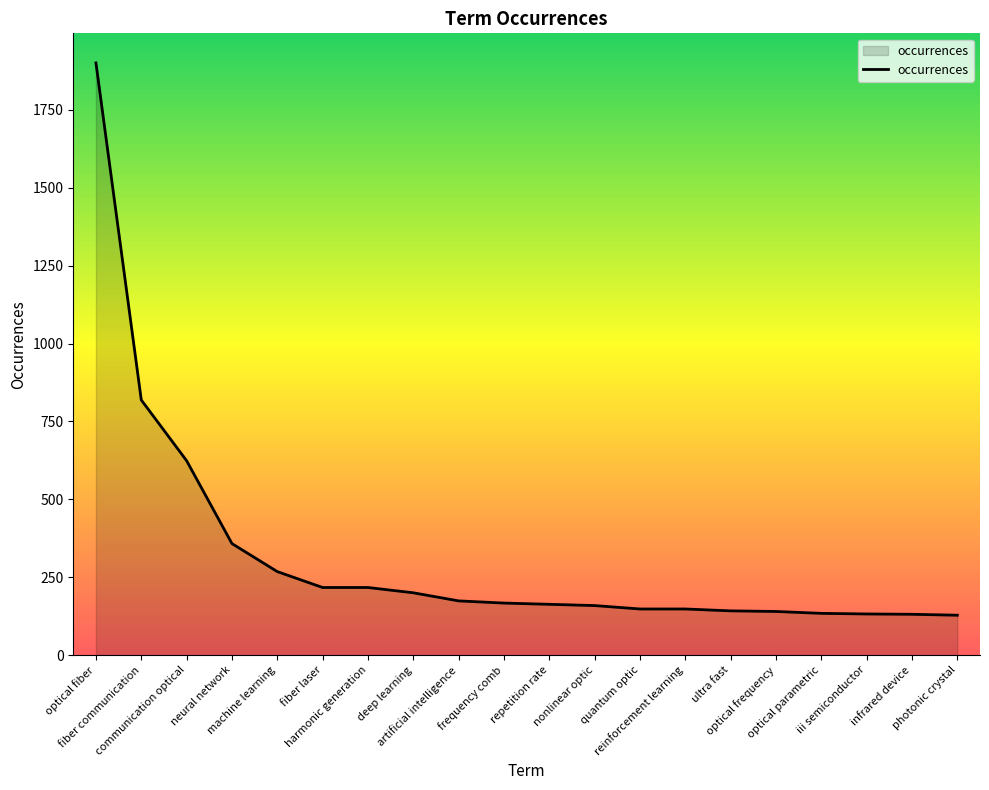

What is the smallest value displayed?

128